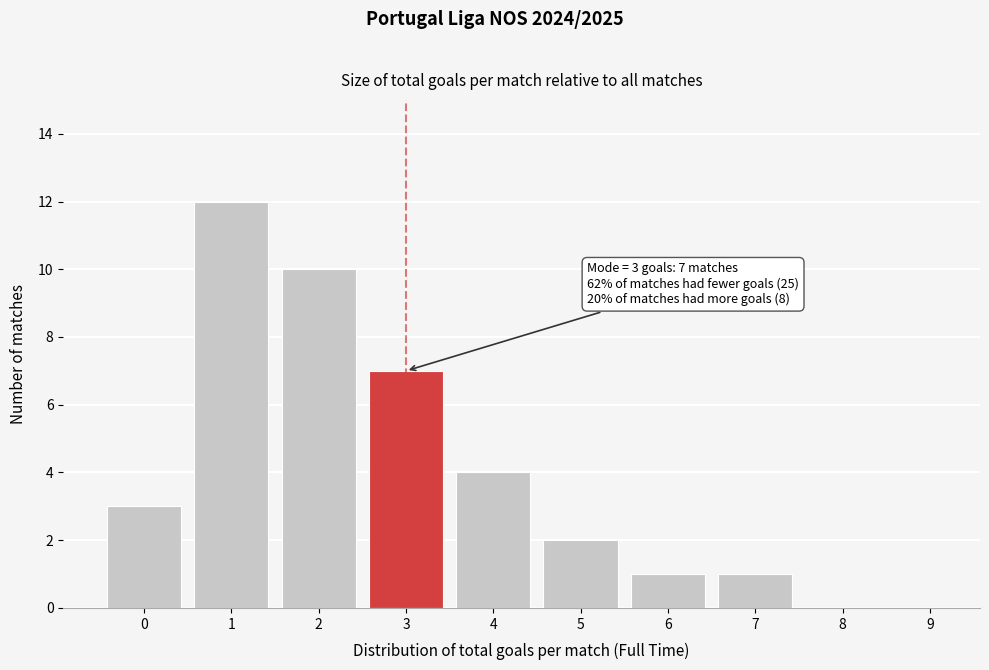

Reading left to right, list all the values displayed in this chart.

0=3	1=12	2=10	3=7	4=4	5=2	6=1	7=1	8=0	9=0